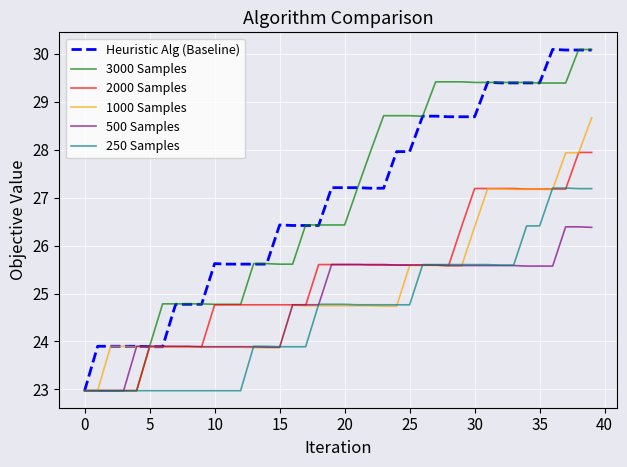

What is the lowest value of the 2000 Samples series?

23.0